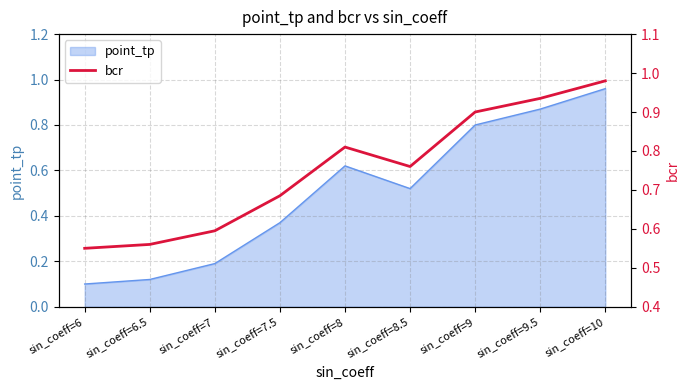

The value at sin_coeff=10 is 1.0. True or false?

True